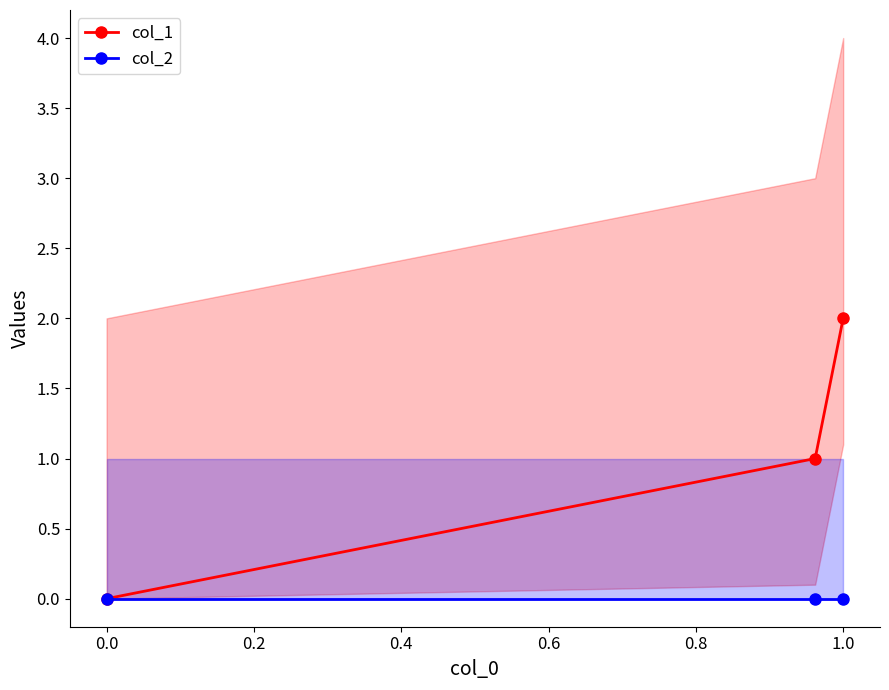

How many lines are shown in the chart?

2